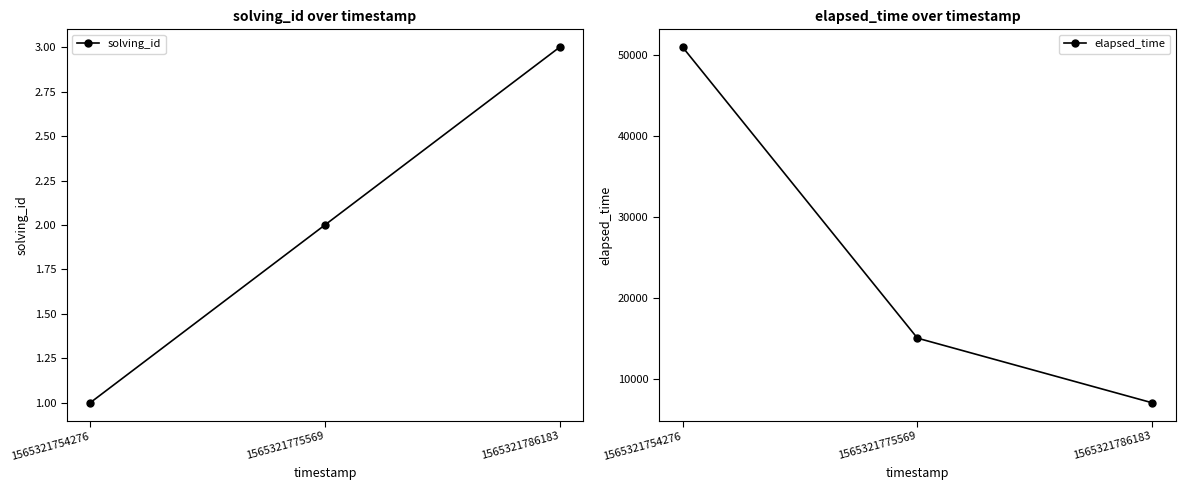

True or false: elapsed_time has a value of 9856 at 1565321786183.

False